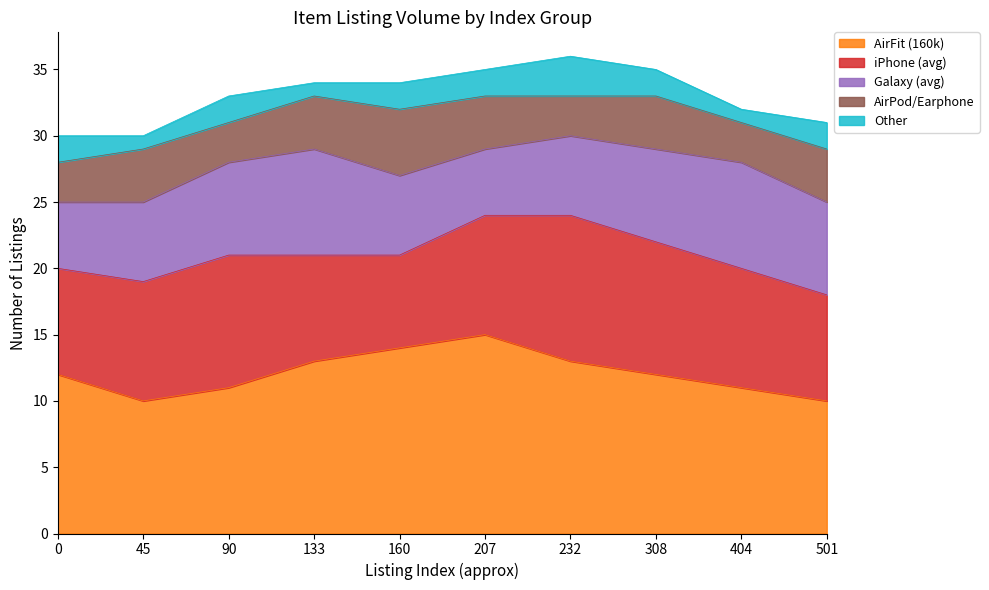

How many interior local peaks does the Galaxy (avg) series have?

2